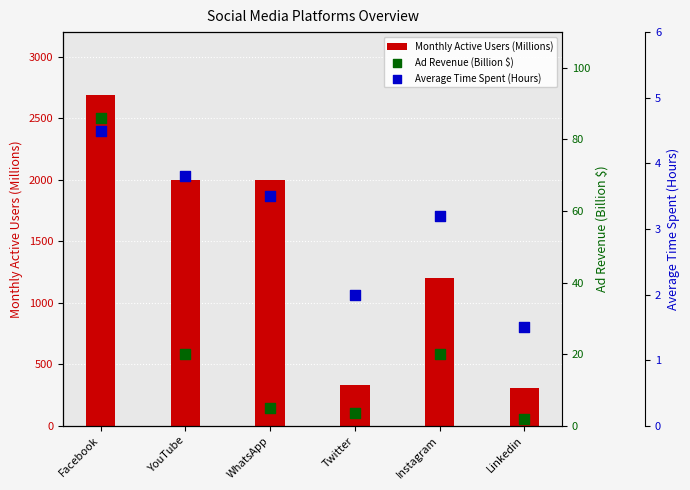

What are all the series names shown in the legend?

Monthly Active Users (Millions), Ad Revenue (Billion $), Average Time Spent (Hours)